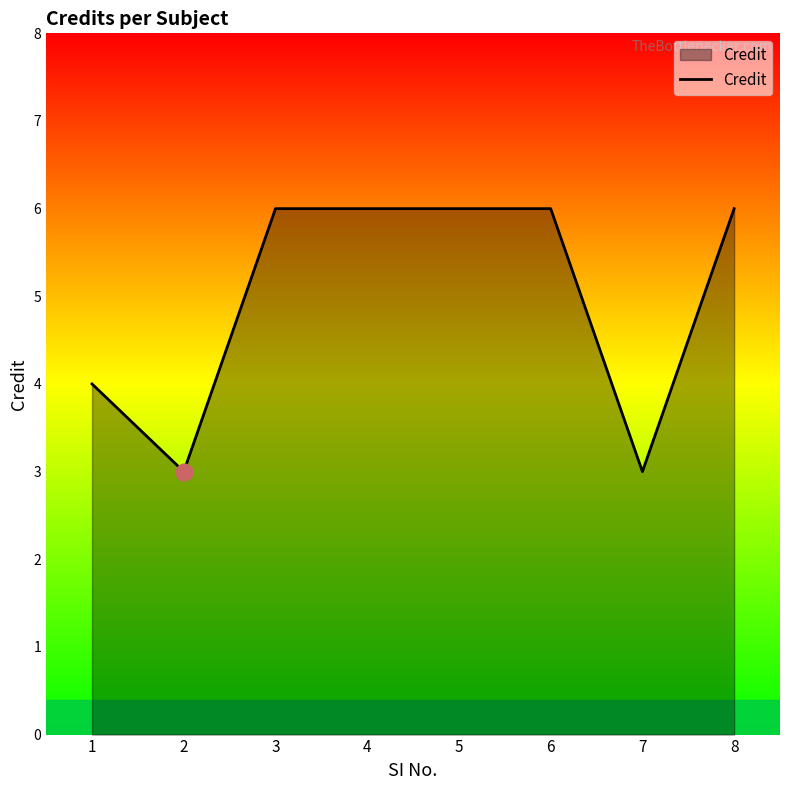

What is the sum of the values at 7 and 1?

7